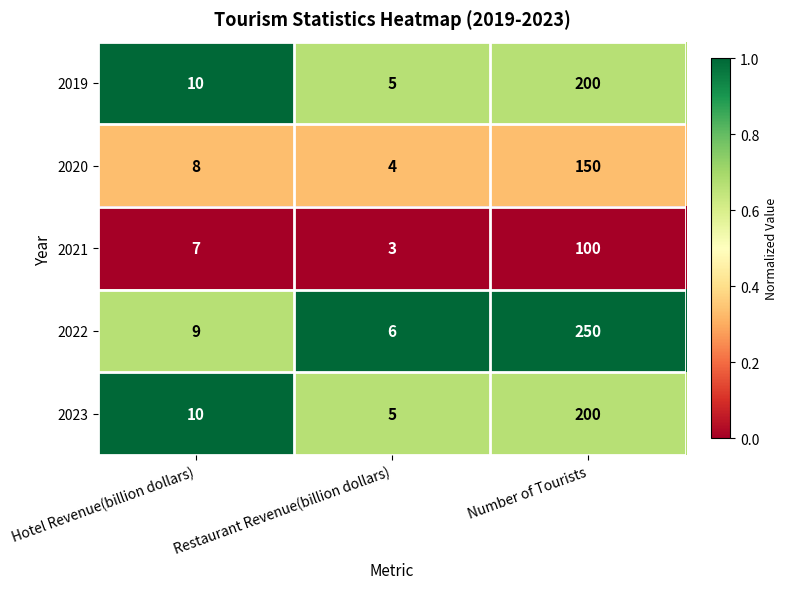

List the labels in order of 2022 value, largest first.

Number of Tourists, Hotel Revenue(billion dollars), Restaurant Revenue(billion dollars)